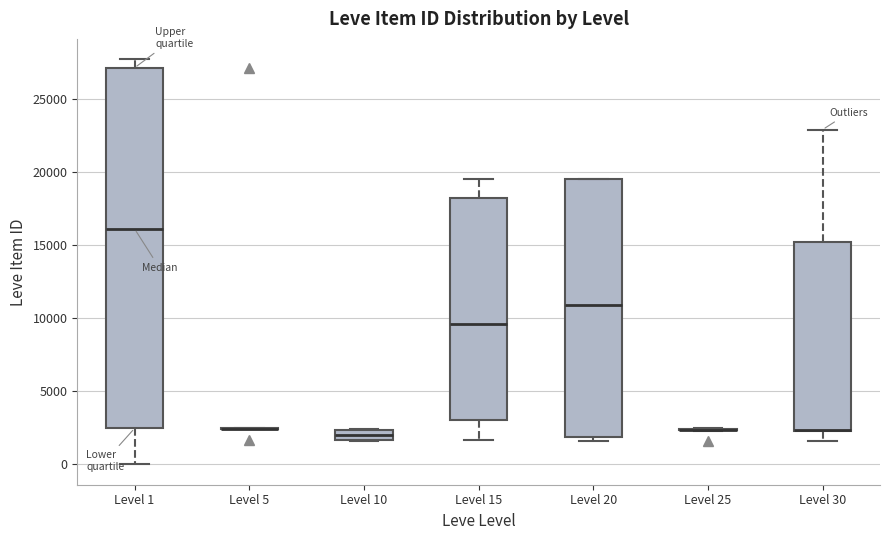

Where does the median line of the box for Level 10 sit on the y-axis? The values are not printed on the chart, so give them approximately, as read against the axis.

2000